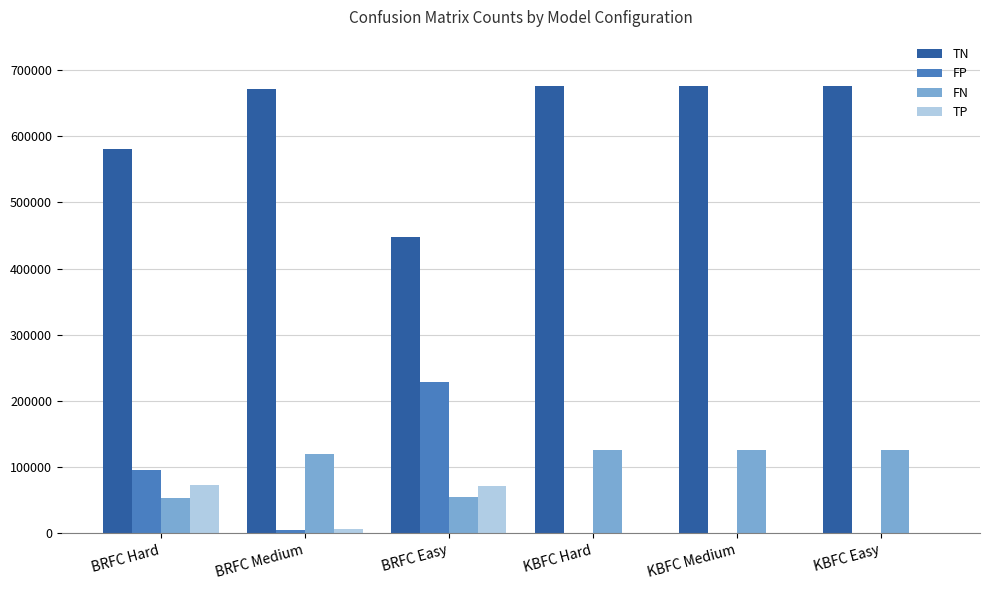

Count the number of categories in the chart.

6